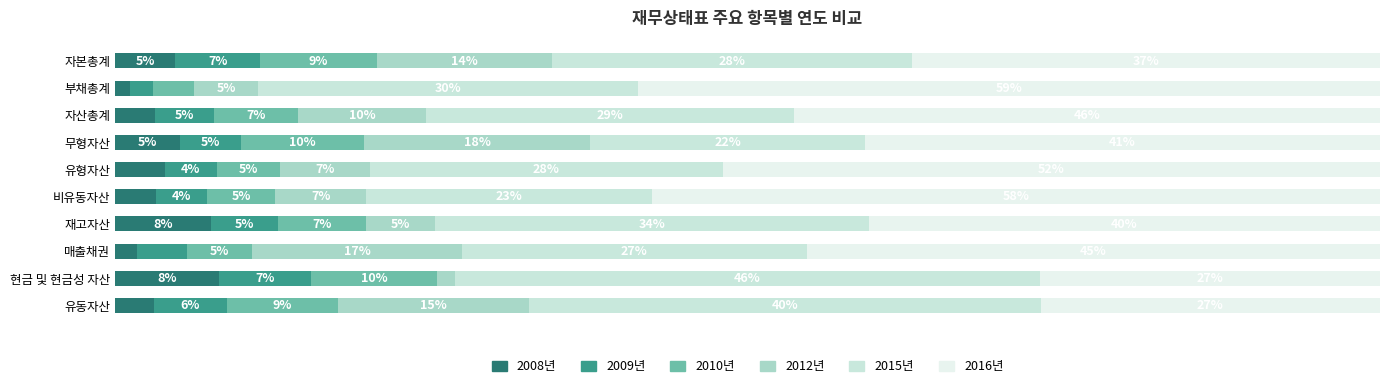

Rank the series by their maximum value, from highest to lowest.

2016년, 2015년, 2012년, 2010년, 2008년, 2009년